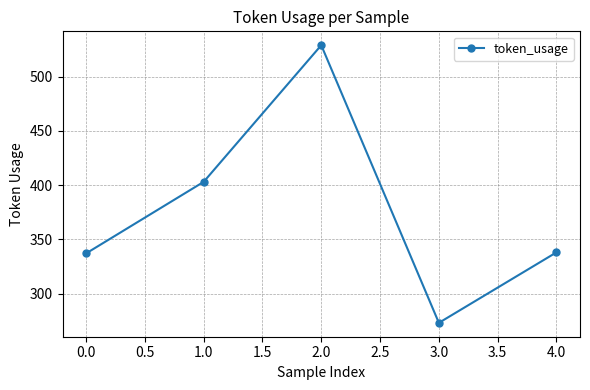

What is the ratio of the value at 2.0 to the value at 1.0?

1.3